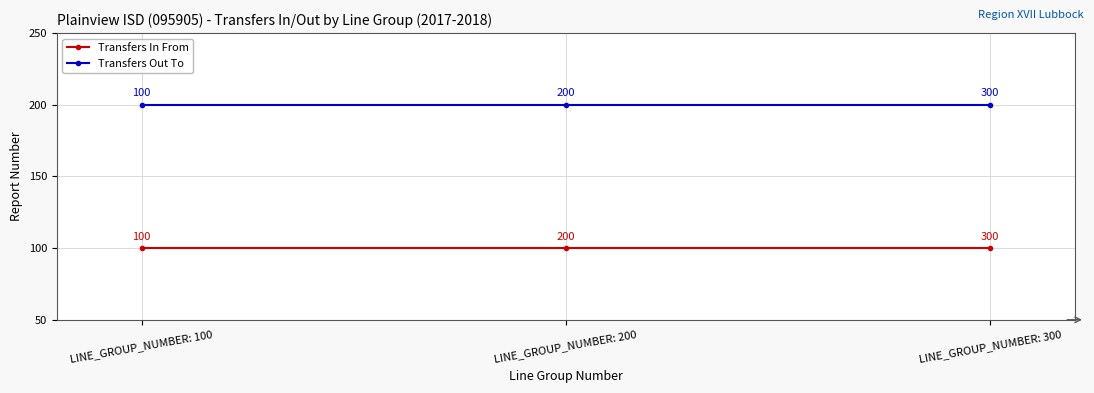

How many series are shown in this chart?

2